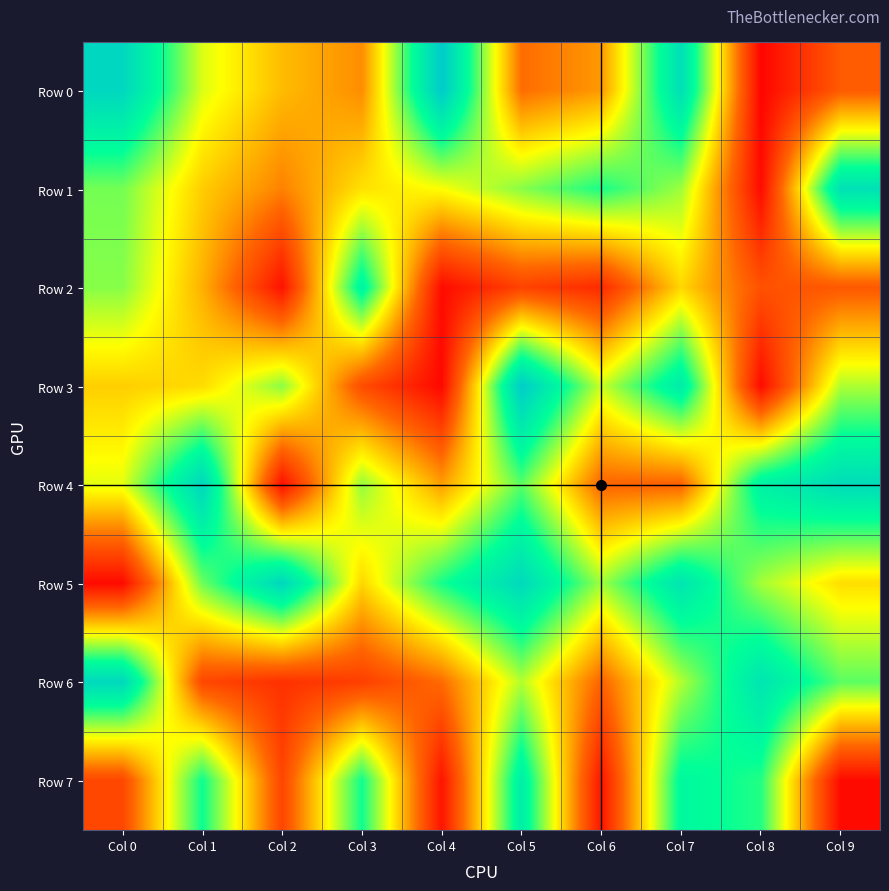

Reading left to right, what are all the values shown in this chart?

Row 0: Col 0=940566	Col 1=534754	Col 2=390762	Col 3=314322	Col 4=997228	Col 5=260347	Col 6=333816	Col 7=901181	Col 8=13283	Col 9=222746
Row 1: Col 0=636033	Col 1=418697	Col 2=296357	Col 3=452725	Col 4=502747	Col 5=616958	Col 6=725591	Col 7=594986	Col 8=28349	Col 9=892073
Row 2: Col 0=617968	Col 1=372871	Col 2=46760	Col 3=798918	Col 4=28954	Col 5=163060	Col 6=105240	Col 7=435520	Col 8=200311	Col 9=218169
Row 3: Col 0=421309	Col 1=442810	Col 2=614350	Col 3=187883	Col 4=20757	Col 5=989734	Col 6=551273	Col 7=840313	Col 8=28863	Col 9=579756
Row 4: Col 0=526107	Col 1=943055	Col 2=37269	Col 3=606597	Col 4=343845	Col 5=663511	Col 6=244030	Col 7=237253	Col 8=812742	Col 9=915608
Row 5: Col 0=27183	Col 1=643765	Col 2=937157	Col 3=435325	Col 4=729197	Col 5=927097	Col 6=593611	Col 7=873310	Col 8=589142	Col 9=447490
Row 6: Col 0=933749	Col 1=173534	Col 2=120740	Col 3=153704	Col 4=259927	Col 5=574409	Col 6=241585	Col 7=575433	Col 8=877139	Col 9=661094
Row 7: Col 0=175070	Col 1=739637	Col 2=171108	Col 3=737021	Col 4=51300	Col 5=824387	Col 6=53468	Col 7=778661	Col 8=715594	Col 9=26011